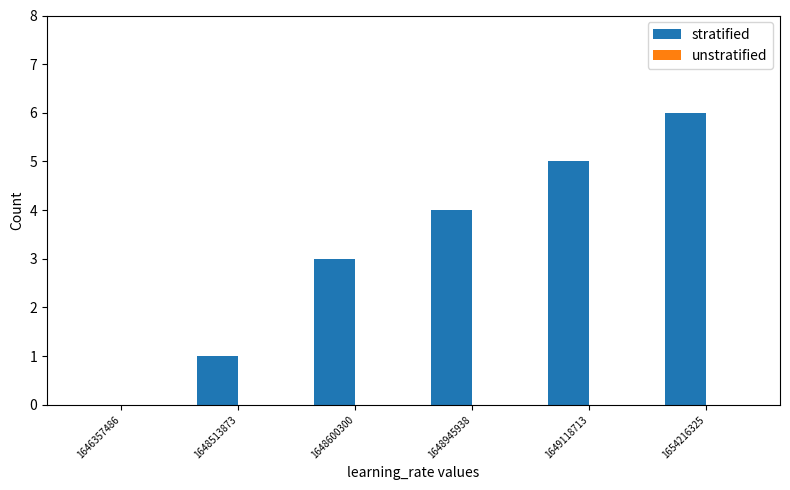

Which label corresponds to the largest value in the chart?

1654216325